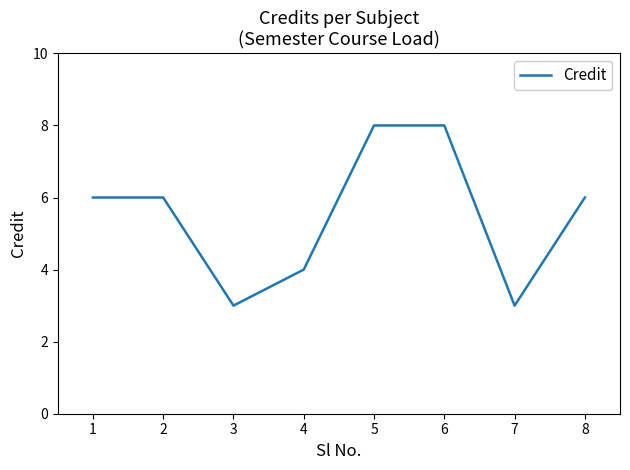

What is the ratio of the value at 7 to the value at 5?

0.4